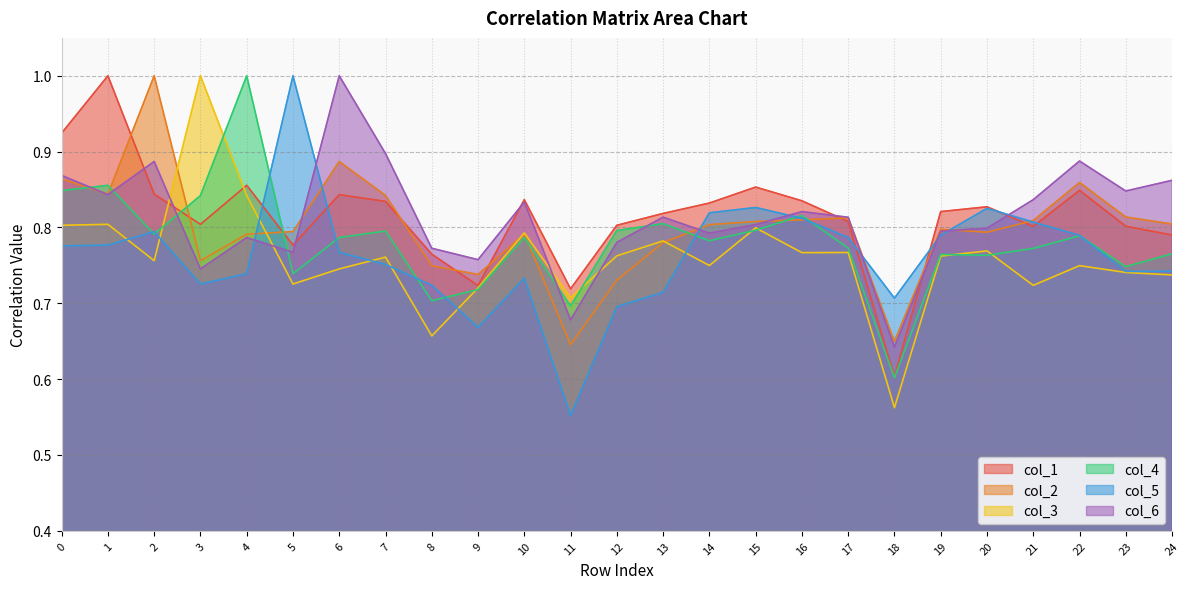

Reading left to right, list all the values displayed in this chart.

col_1: 0=0.9	1=1.0	2=0.8	3=0.8	4=0.9	5=0.8	6=0.8	7=0.8	8=0.8	9=0.7	10=0.8	11=0.7	12=0.8	13=0.8	14=0.8	15=0.9	16=0.8	17=0.8	18=0.6	19=0.8	20=0.8	21=0.8	22=0.8	23=0.8	24=0.8
col_2: 0=0.9	1=0.8	2=1.0	3=0.8	4=0.8	5=0.8	6=0.9	7=0.8	8=0.7	9=0.7	10=0.8	11=0.6	12=0.7	13=0.8	14=0.8	15=0.8	16=0.8	17=0.8	18=0.6	19=0.8	20=0.8	21=0.8	22=0.9	23=0.8	24=0.8
col_3: 0=0.8	1=0.8	2=0.8	3=1.0	4=0.8	5=0.7	6=0.7	7=0.8	8=0.7	9=0.7	10=0.8	11=0.7	12=0.8	13=0.8	14=0.7	15=0.8	16=0.8	17=0.8	18=0.6	19=0.8	20=0.8	21=0.7	22=0.7	23=0.7	24=0.7
col_4: 0=0.8	1=0.9	2=0.8	3=0.8	4=1.0	5=0.7	6=0.8	7=0.8	8=0.7	9=0.7	10=0.8	11=0.7	12=0.8	13=0.8	14=0.8	15=0.8	16=0.8	17=0.8	18=0.6	19=0.8	20=0.8	21=0.8	22=0.8	23=0.7	24=0.8
col_5: 0=0.8	1=0.8	2=0.8	3=0.7	4=0.7	5=1.0	6=0.8	7=0.8	8=0.7	9=0.7	10=0.7	11=0.6	12=0.7	13=0.7	14=0.8	15=0.8	16=0.8	17=0.8	18=0.7	19=0.8	20=0.8	21=0.8	22=0.8	23=0.7	24=0.7
col_6: 0=0.9	1=0.8	2=0.9	3=0.7	4=0.8	5=0.8	6=1.0	7=0.9	8=0.8	9=0.8	10=0.8	11=0.7	12=0.8	13=0.8	14=0.8	15=0.8	16=0.8	17=0.8	18=0.6	19=0.8	20=0.8	21=0.8	22=0.9	23=0.8	24=0.9